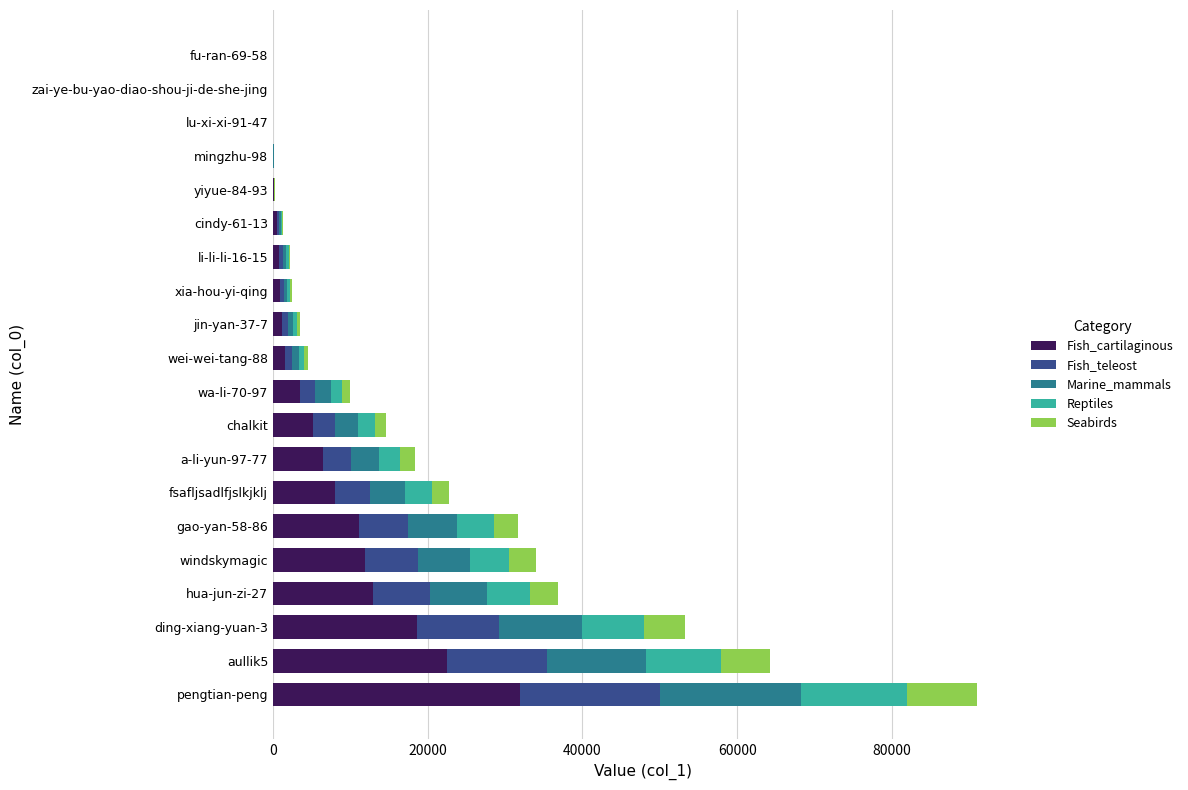

What is the total value across all series at fsafljsadlfjslkjklj?

22768.0